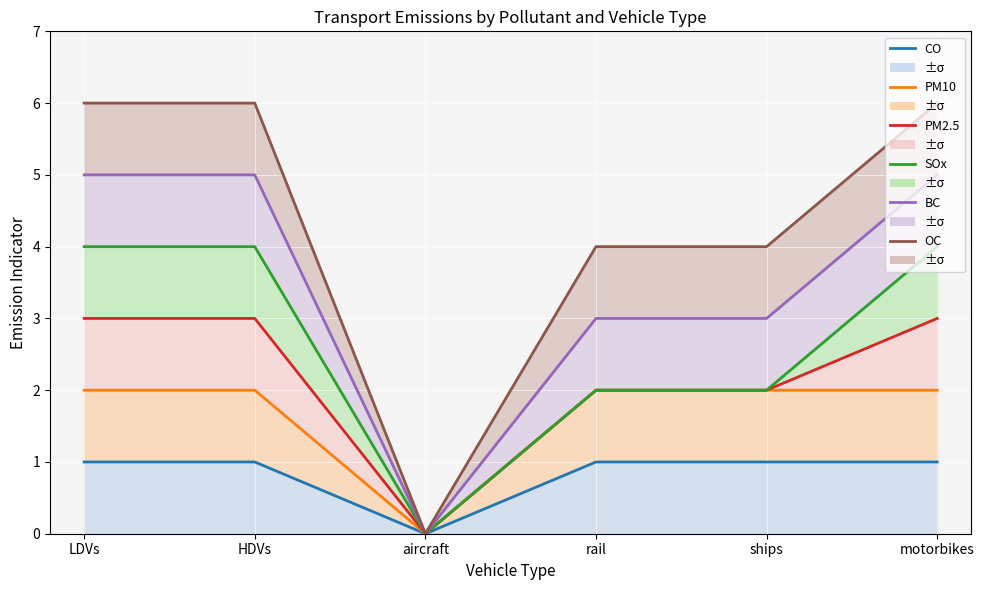

How many categories are shown in the chart?

6